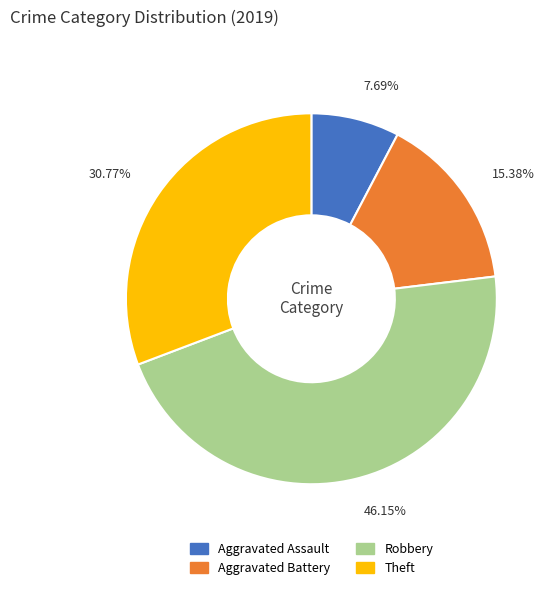

Count the number of slices in the pie.

4